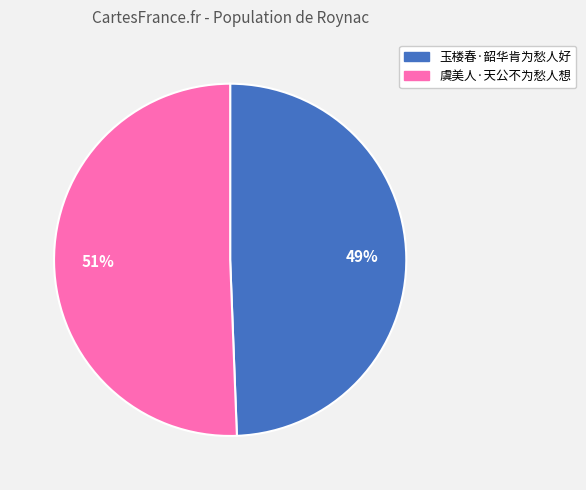

Approximately how many times larger is the value at 玉楼春·韶华肯为愁人好 compared to 虞美人·天公不为愁人想?

1.0